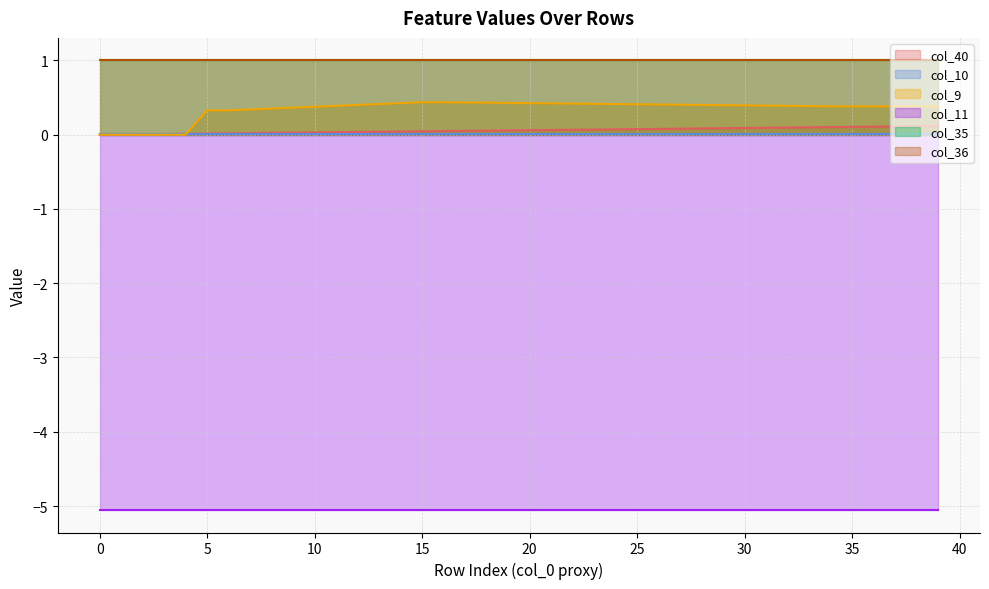

What is the sum of all col_36 values?

40.0